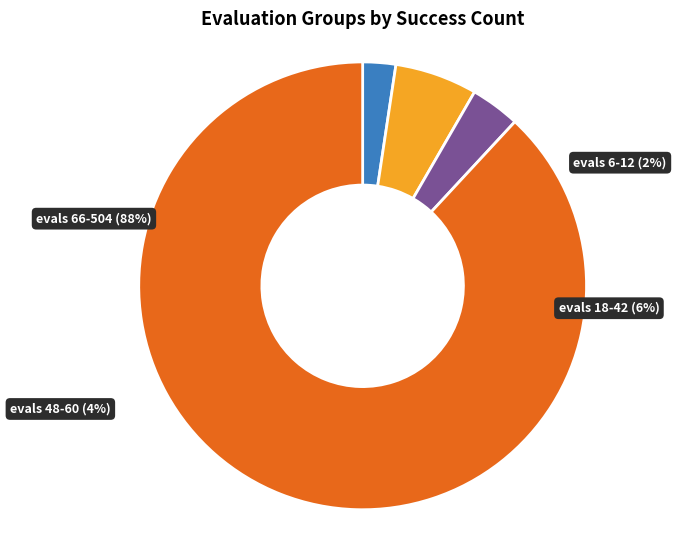

True or false: success num = 1 (evals: 6-12) accounts for 2% of the total.

False